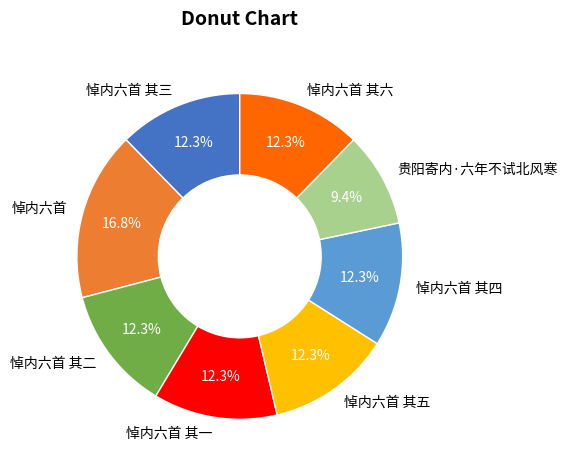

Count the number of slices in the pie.

8